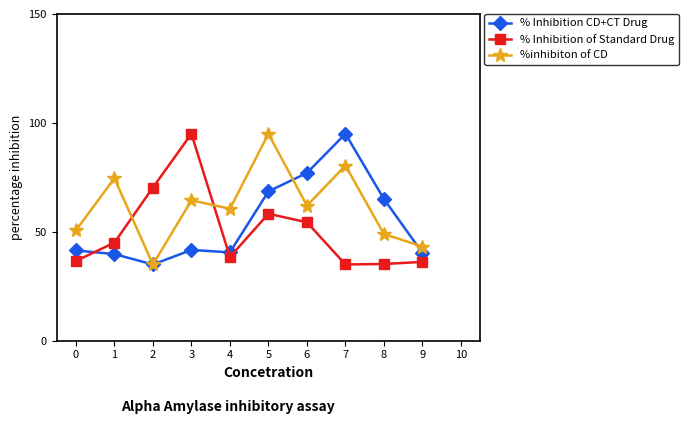

Is it true that % Inhibition of Standard Drug equals 42.2 at 3?

False